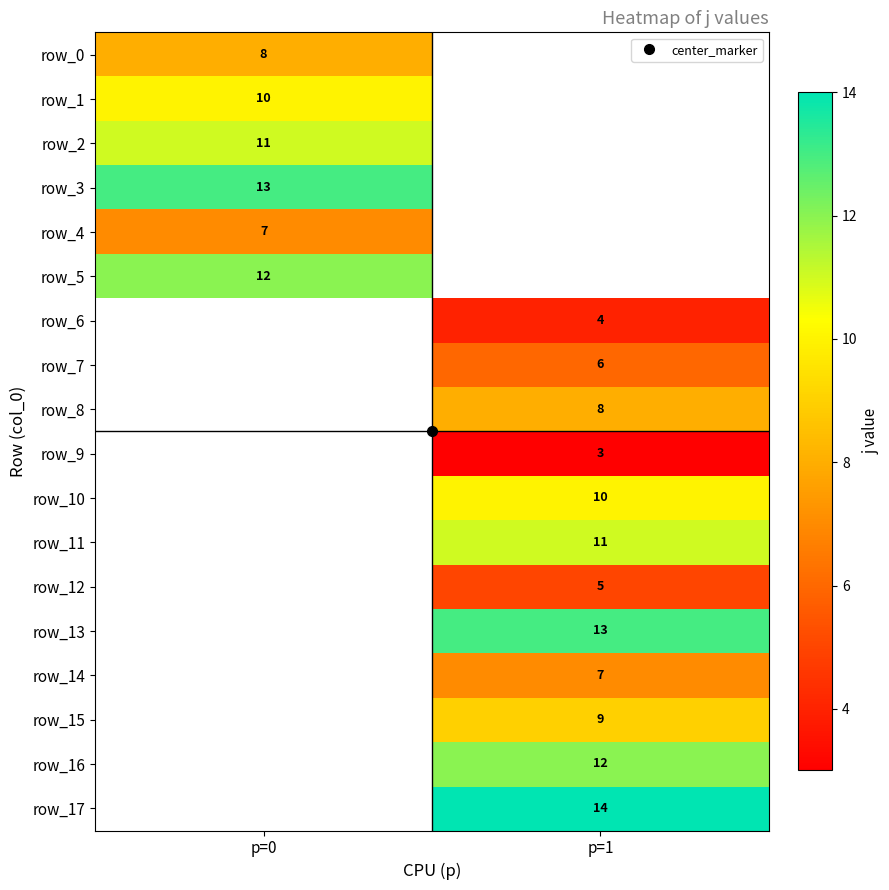

What is the difference between the highest and lowest values at p=0?

6.0